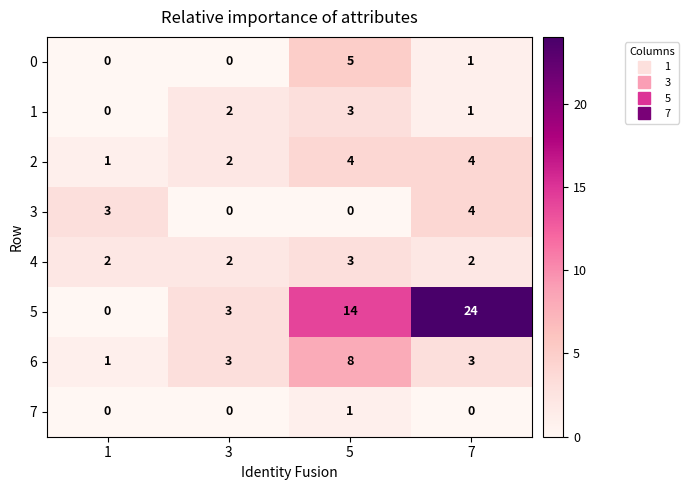

List the labels in order of 5 value, smallest first.

1, 3, 5, 7